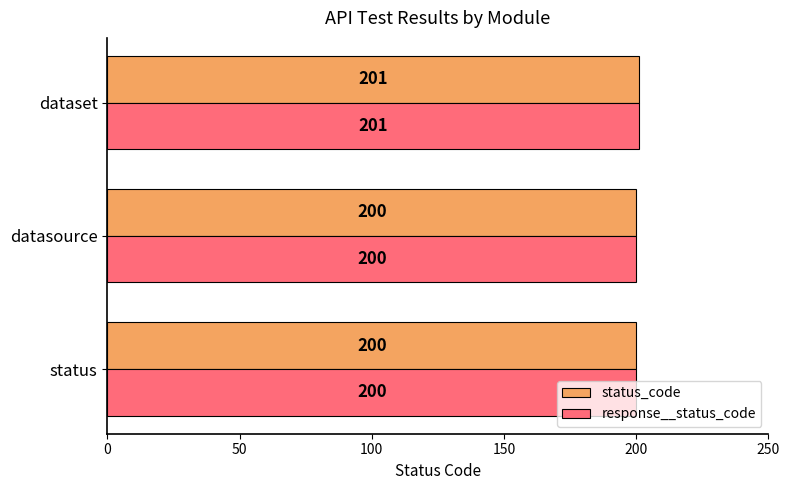

What is the sum of the status_code values at datasource and dataset?

401